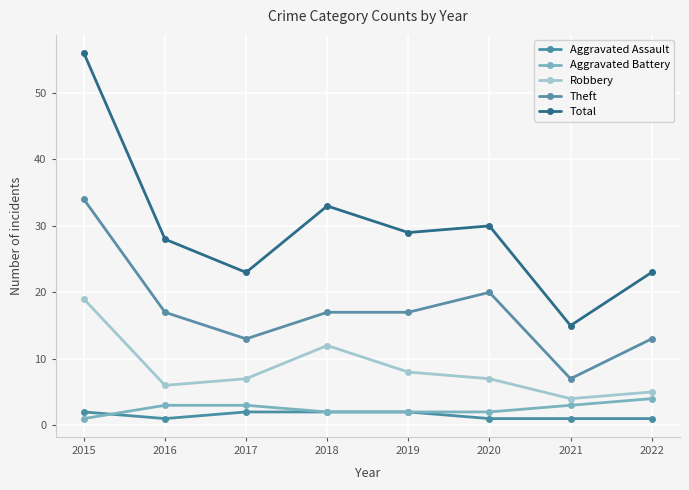

Is it true that Robbery equals 19 at 2015?

True